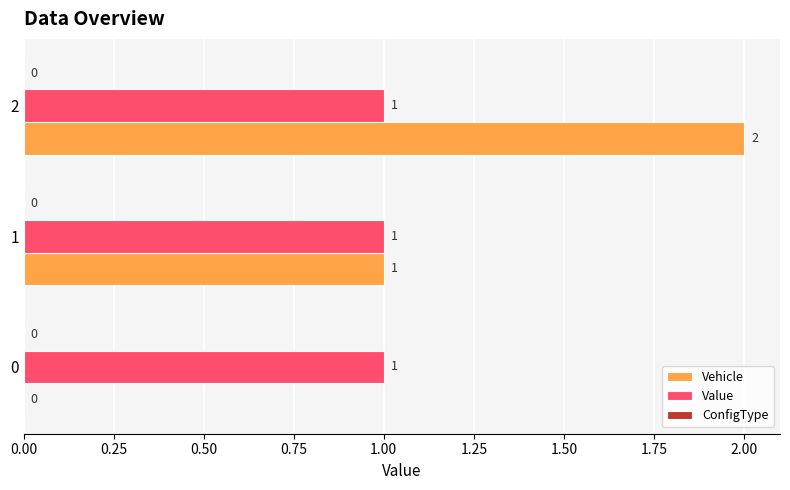

What is the sum of the Vehicle values at 1 and 2?

3